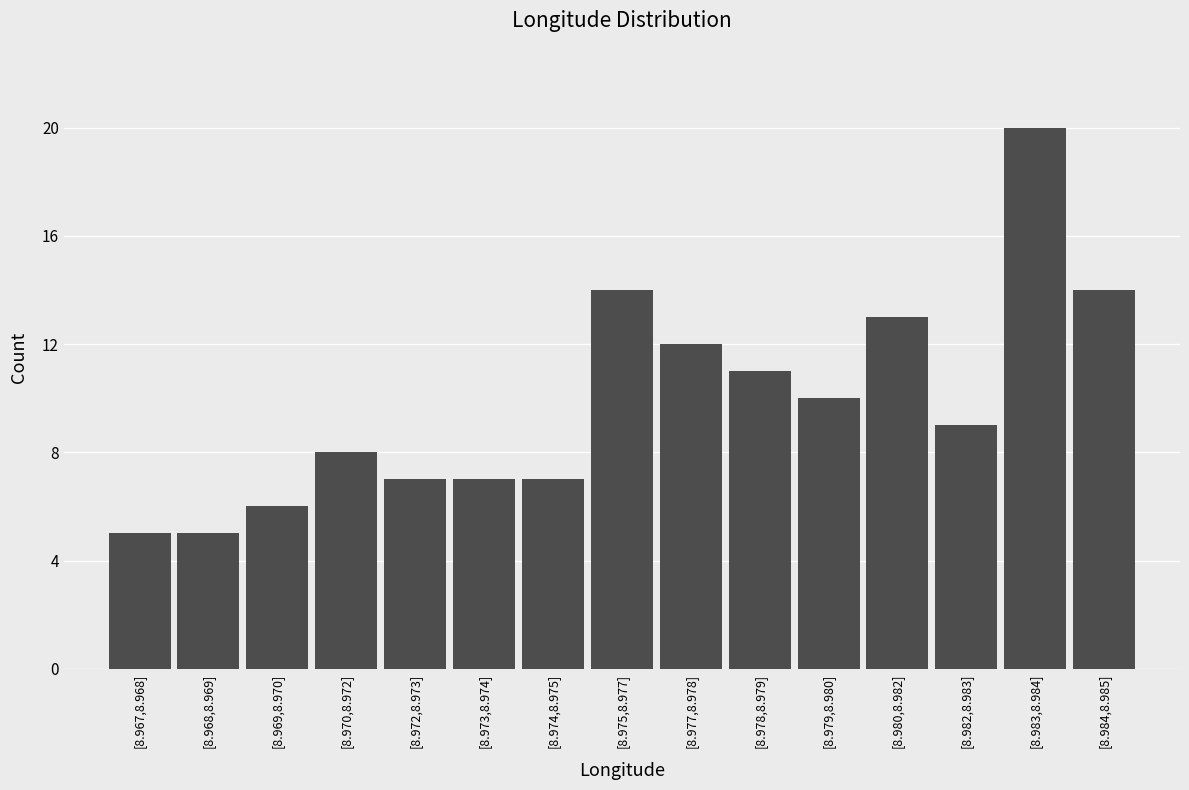

Reading right to left, transcribe all the data shown in this chart.

[8.984,8.985]=14	[8.983,8.984]=20	[8.982,8.983]=9	[8.980,8.982]=13	[8.979,8.980]=10	[8.978,8.979]=11	[8.977,8.978]=12	[8.975,8.977]=14	[8.974,8.975]=7	[8.973,8.974]=7	[8.972,8.973]=7	[8.970,8.972]=8	[8.969,8.970]=6	[8.968,8.969]=5	[8.967,8.968]=5